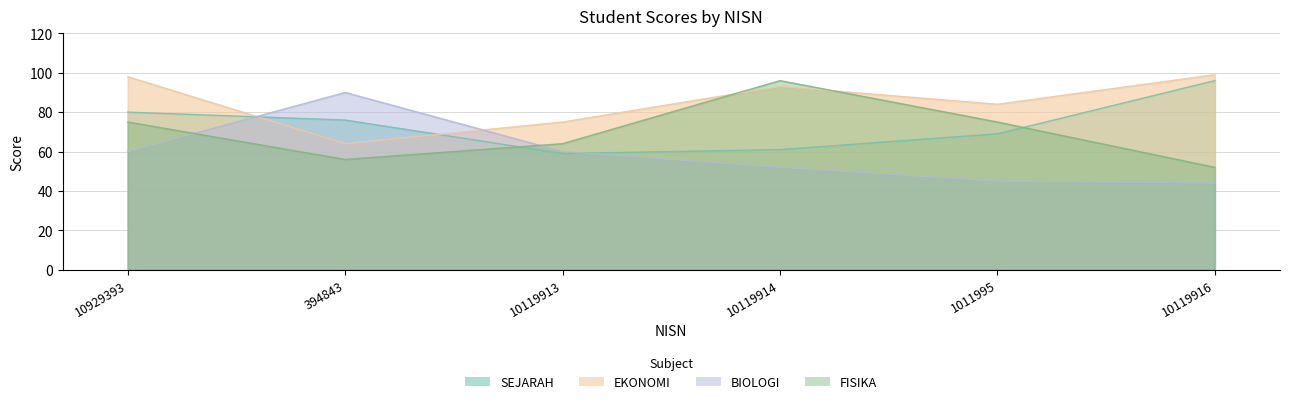

How many lines are shown in the chart?

4